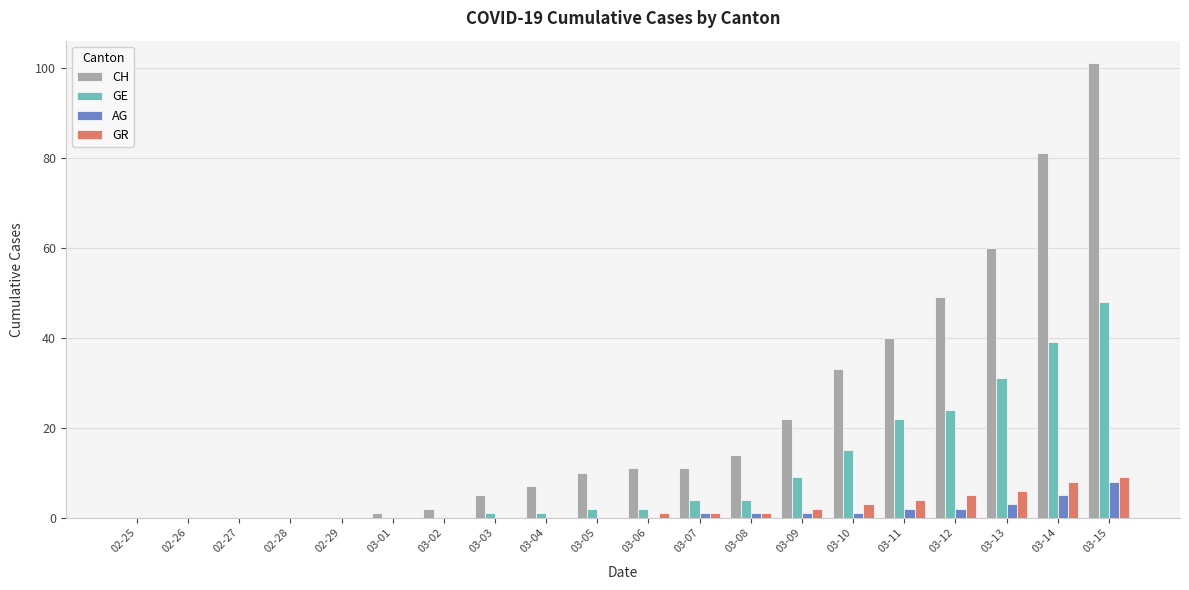

Which series changed the most between 03-08 and 03-12?

CH